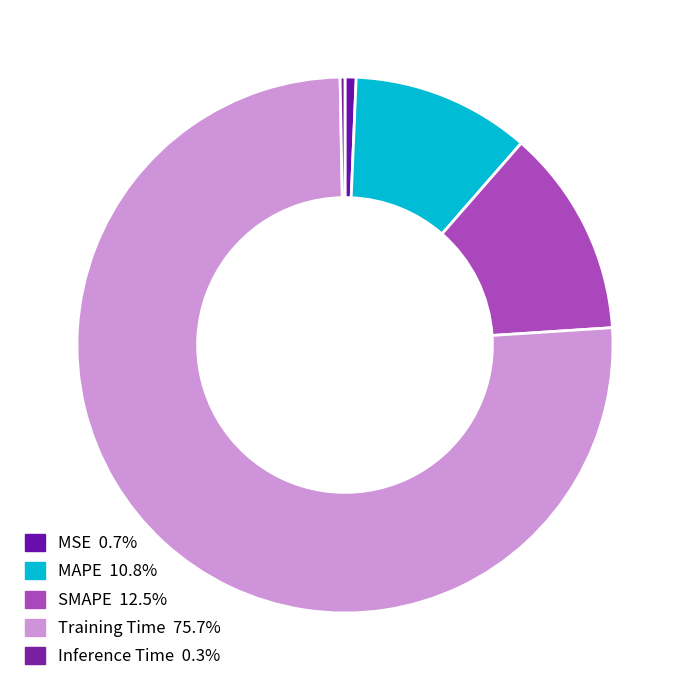

How many slices are in this pie chart?

5